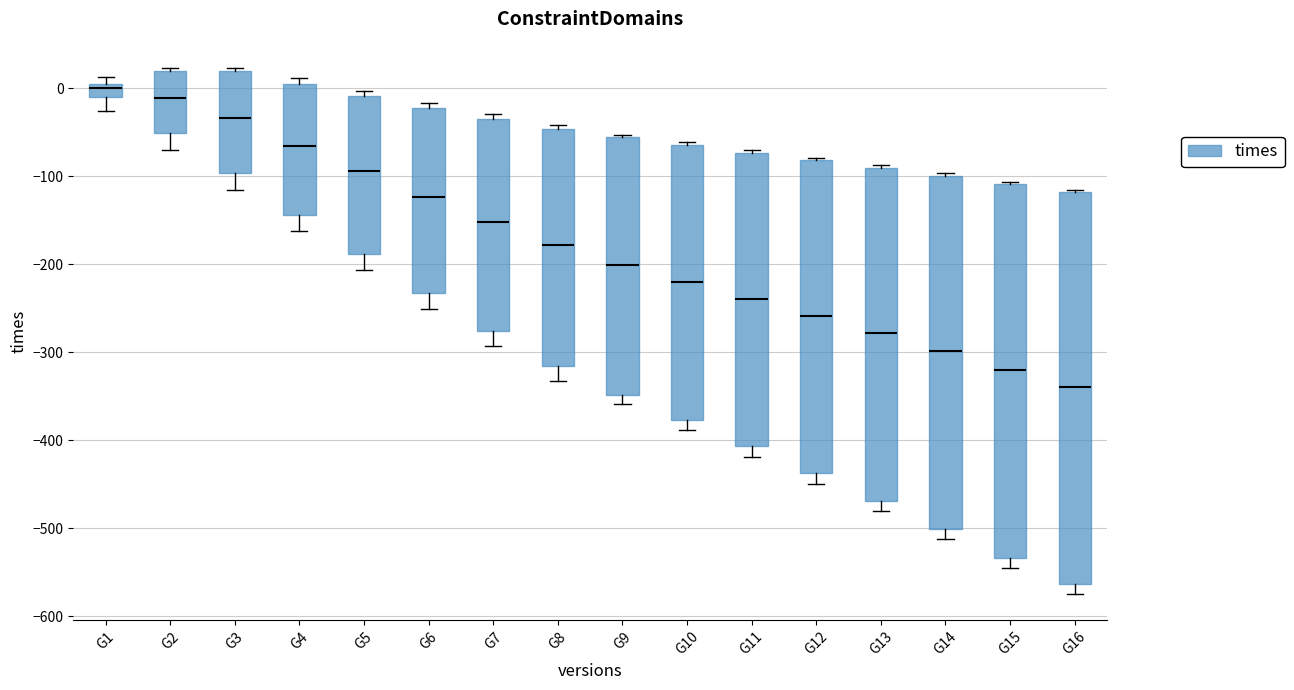

Where is the upper edge of the box for G5 on the y-axis? The values are not printed on the chart, so give them approximately, as read against the axis.

-10